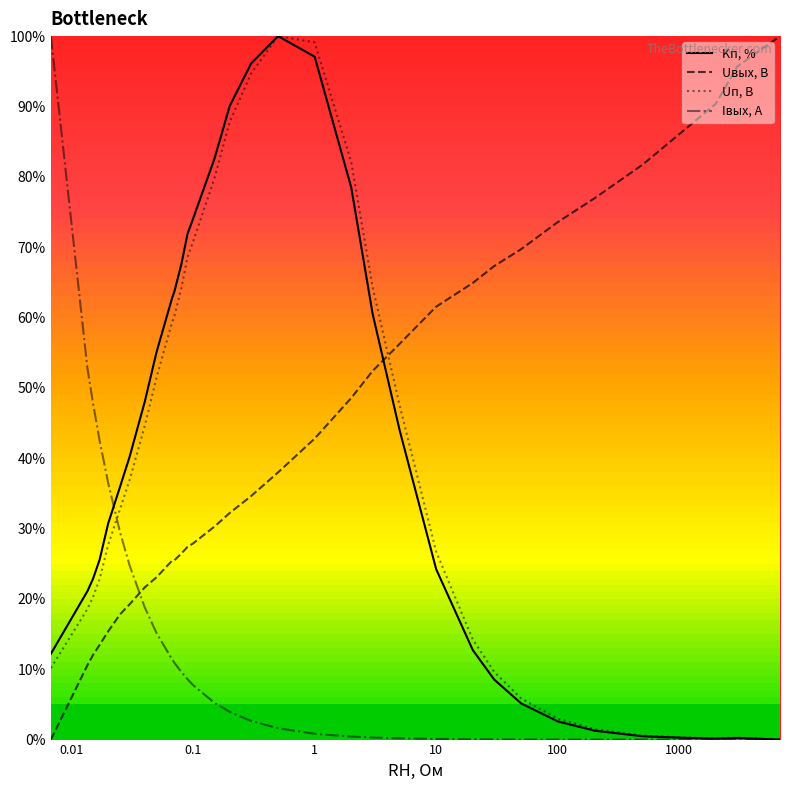

How many times do Uп, В and Uвых, В cross each other?

1